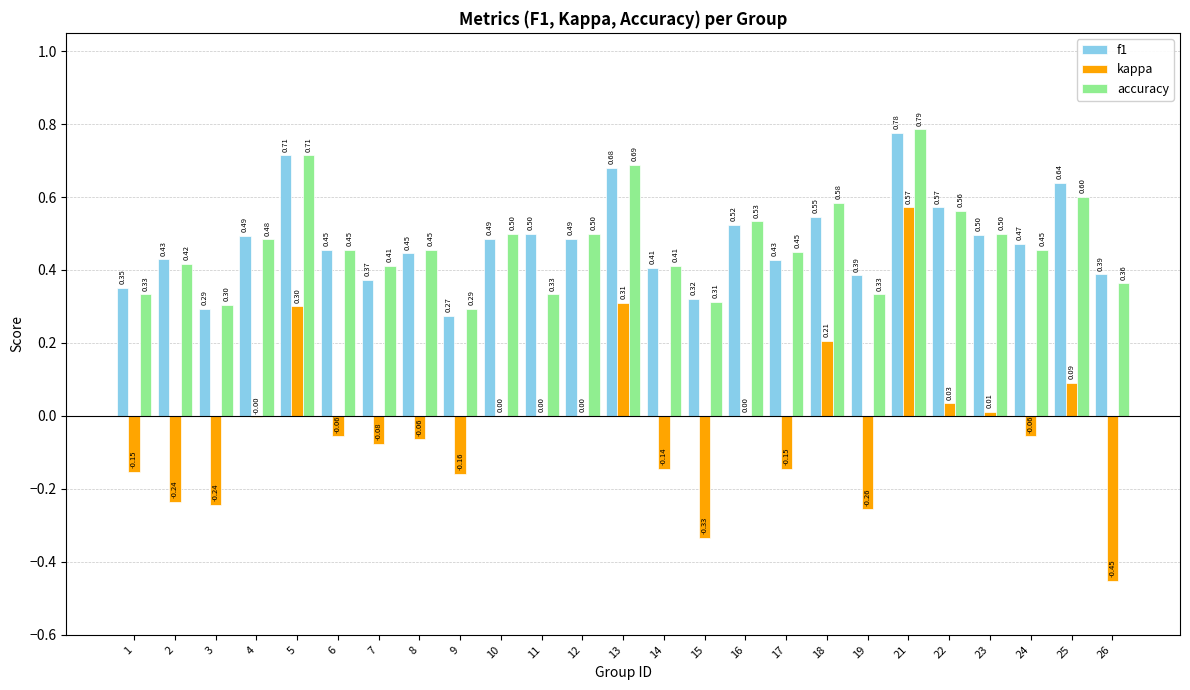

Is the value of kappa at 16 greater than the value of accuracy at 17?

No